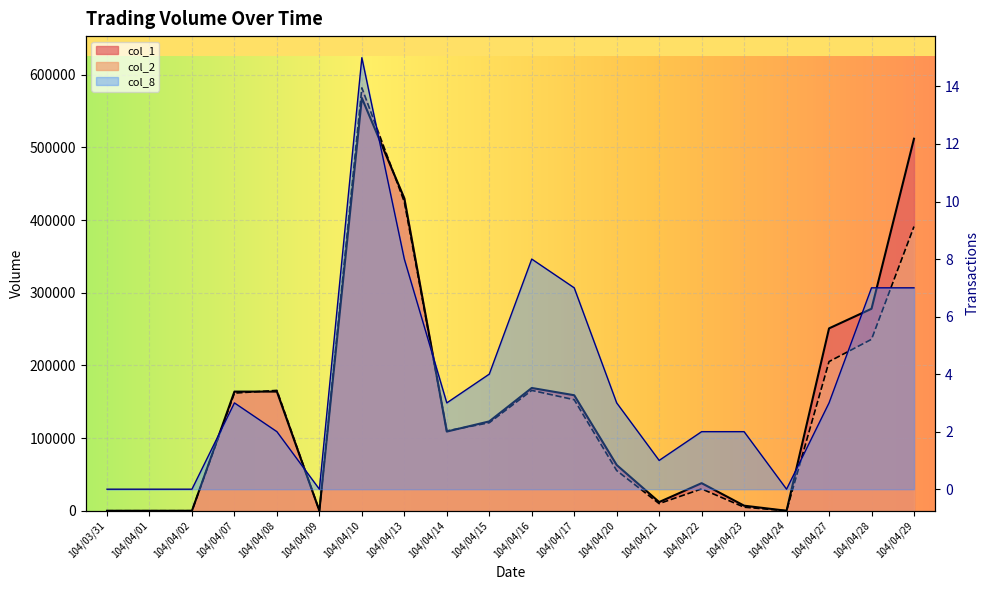

At which label does col_1 reach its minimum?

104/03/31